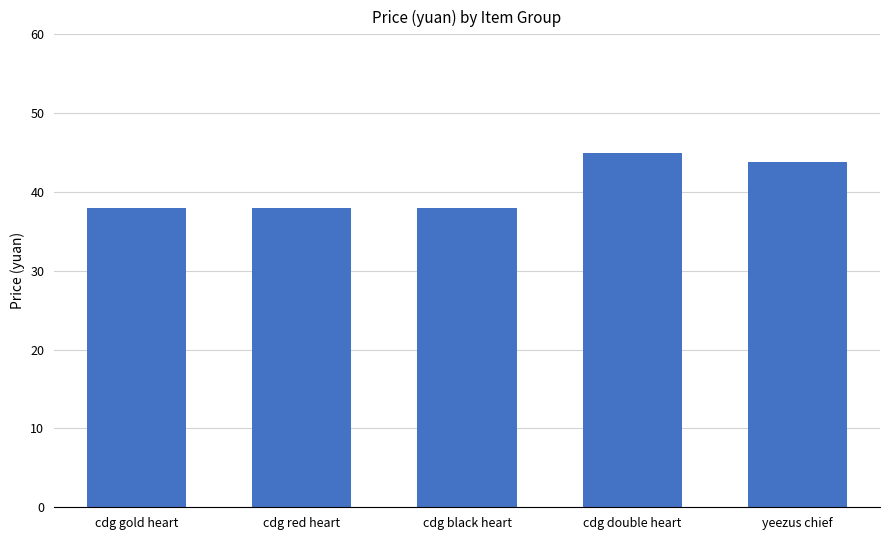

Which label corresponds to the largest value in the chart?

cdg double heart